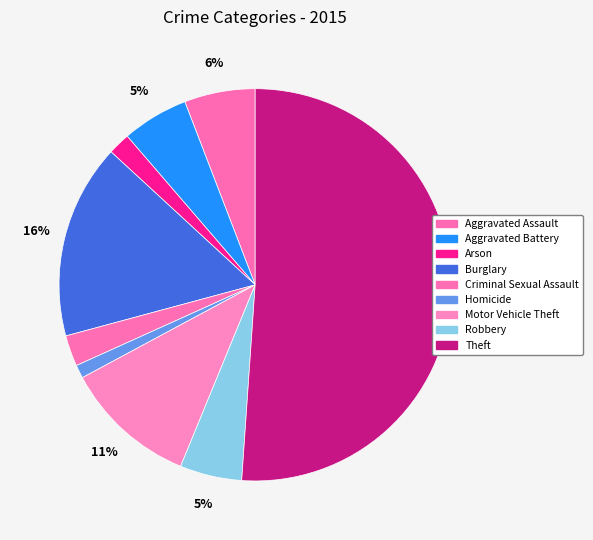

How much of the chart is everything except Theft?

48.9%